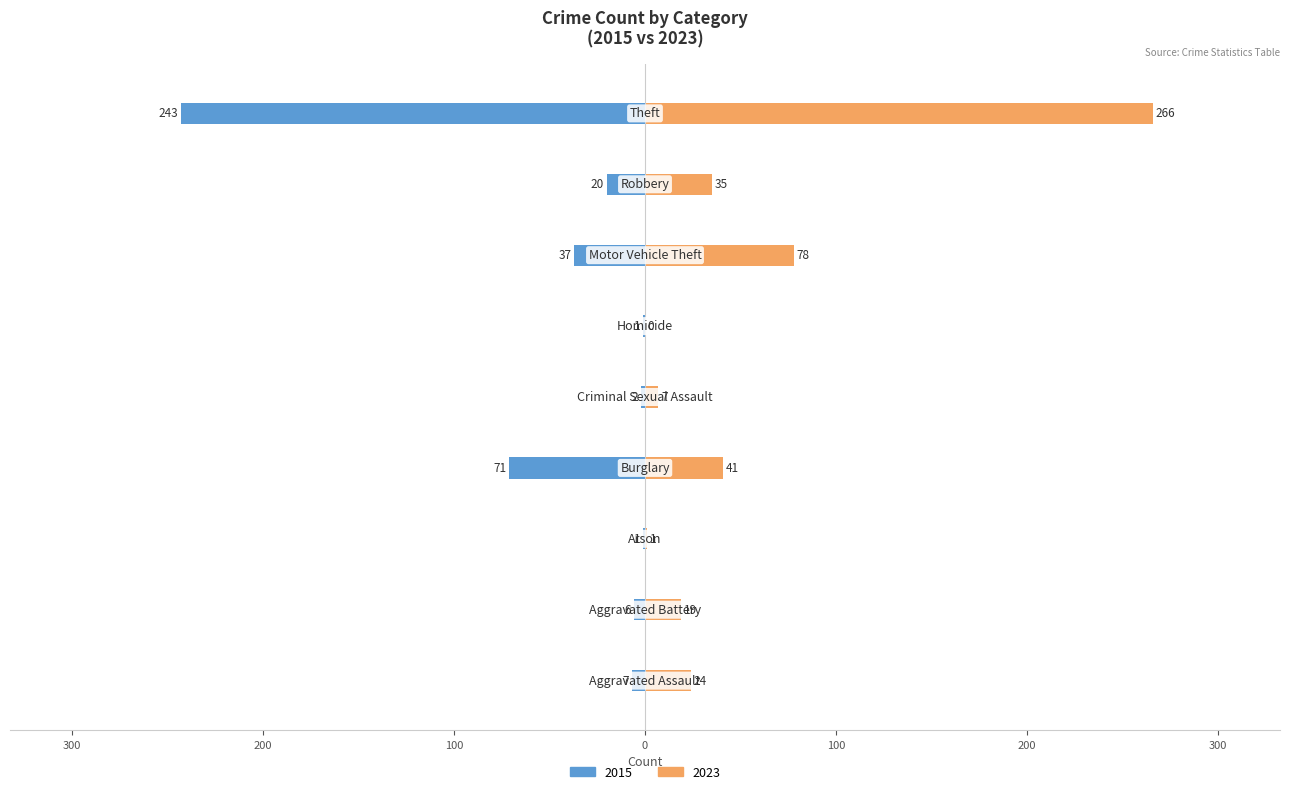

Between Burglary and Theft, which is larger?

Theft